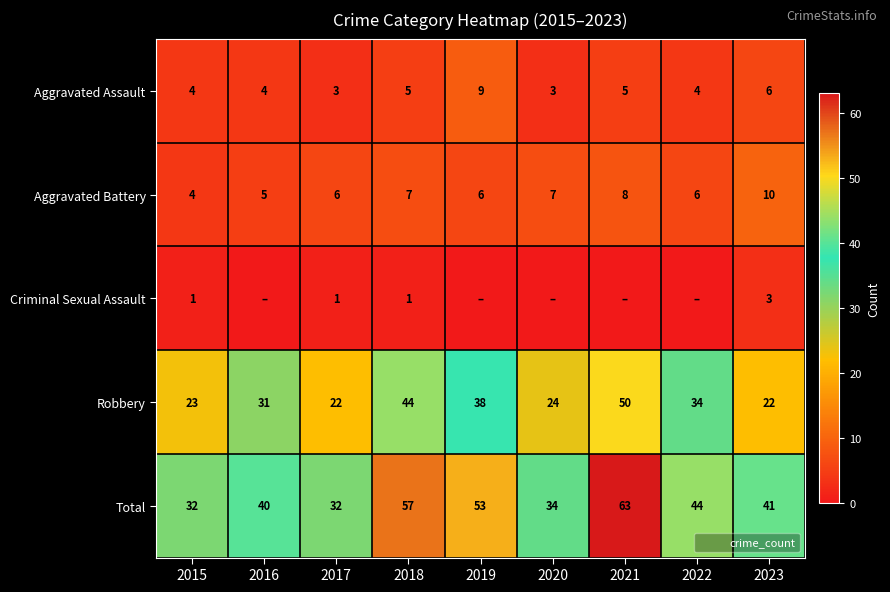

Between 2017 and 2019, which series saw the biggest shift?

Total